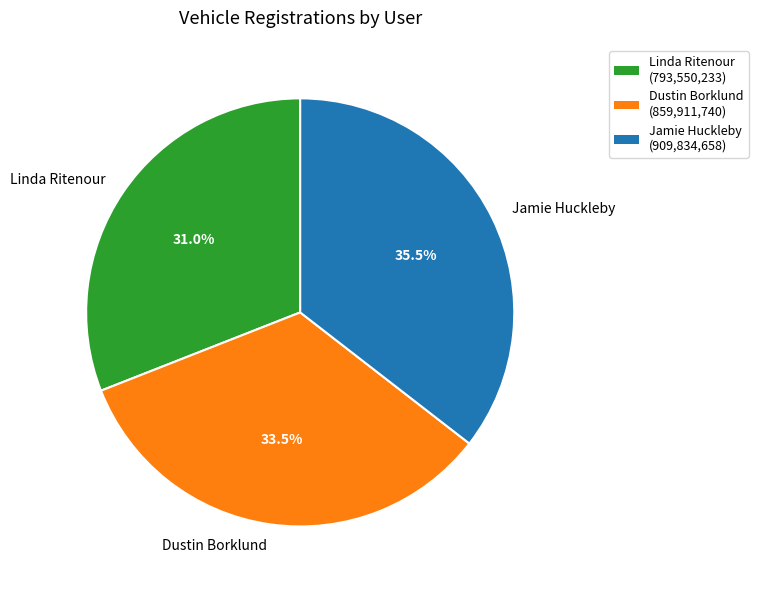

What is the smallest slice in the pie chart?

Linda Ritenour